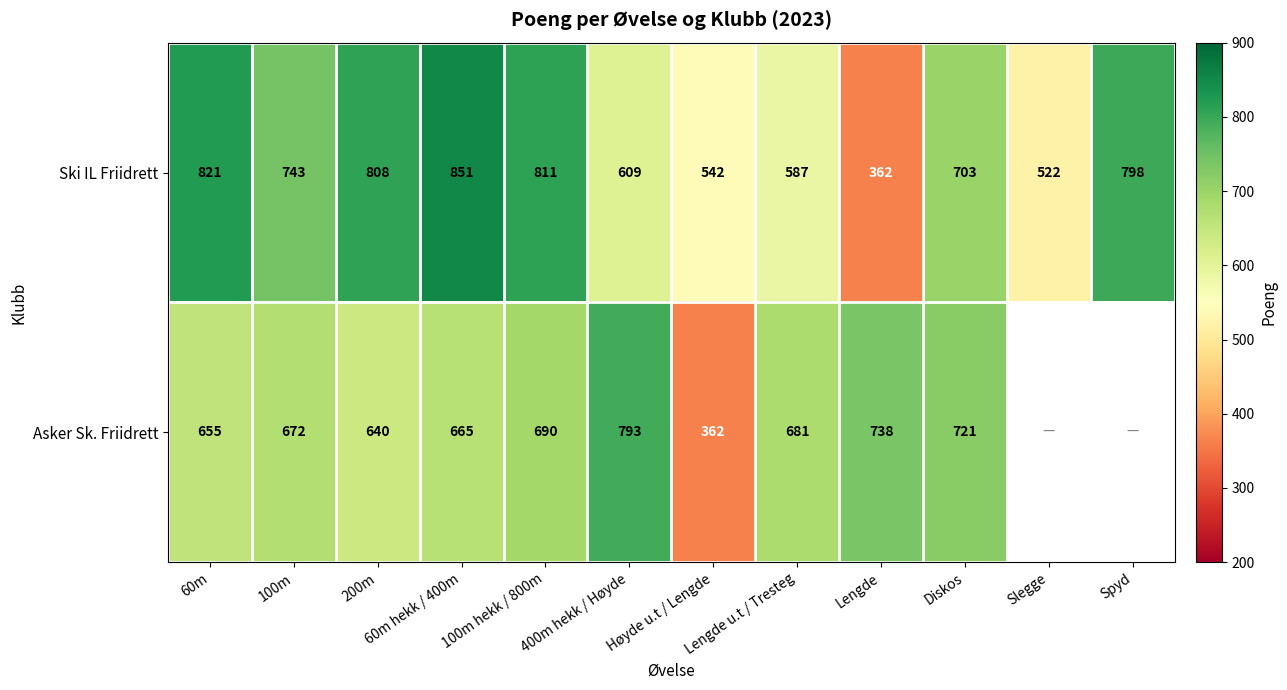

List the labels in order of Ski IL Friidrett value, largest first.

60m hekk / 400m, 60m, 100m hekk / 800m, 200m, Spyd, 100m, Diskos, 400m hekk / Høyde, Lengde u.t / Tresteg, Høyde u.t / Lengde, Slegge, Lengde